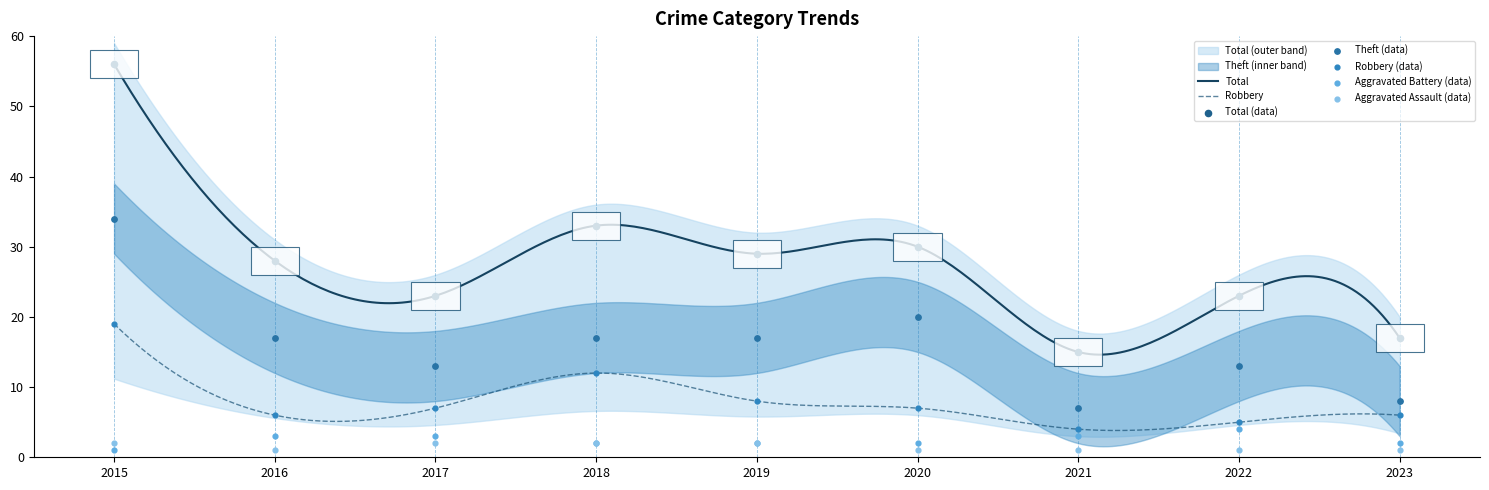

At which category is the sum across all series the highest?

2015